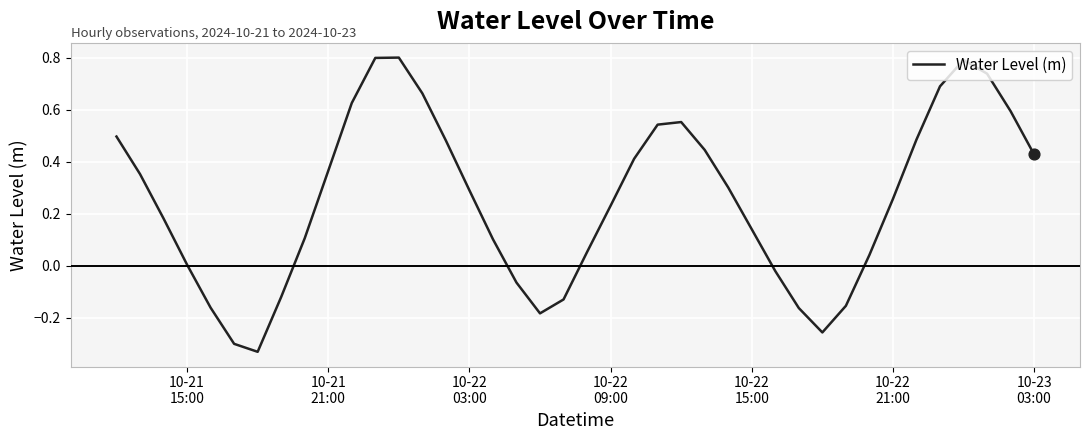

What is the maximum value shown in the chart?

0.8